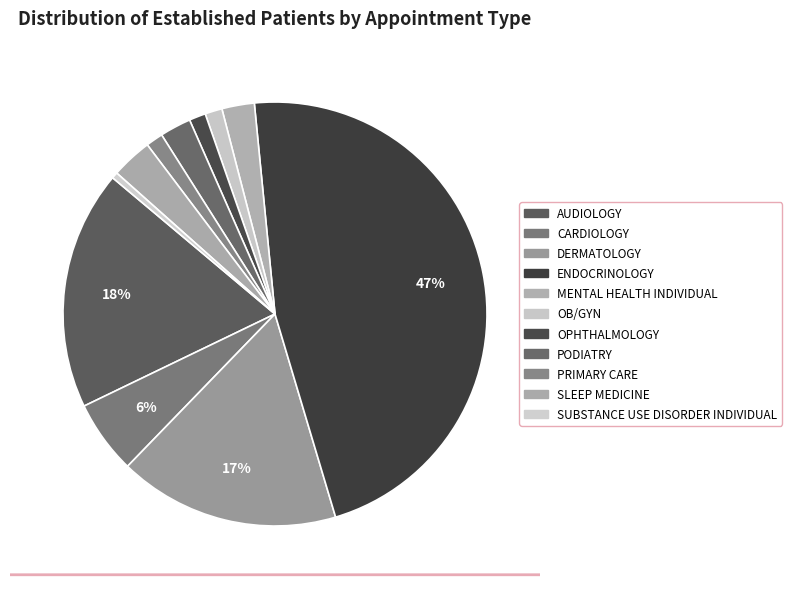

To the nearest percent, what is the combined percentage of ENDOCRINOLOGY and SUBSTANCE USE DISORDER INDIVIDUAL?

47%